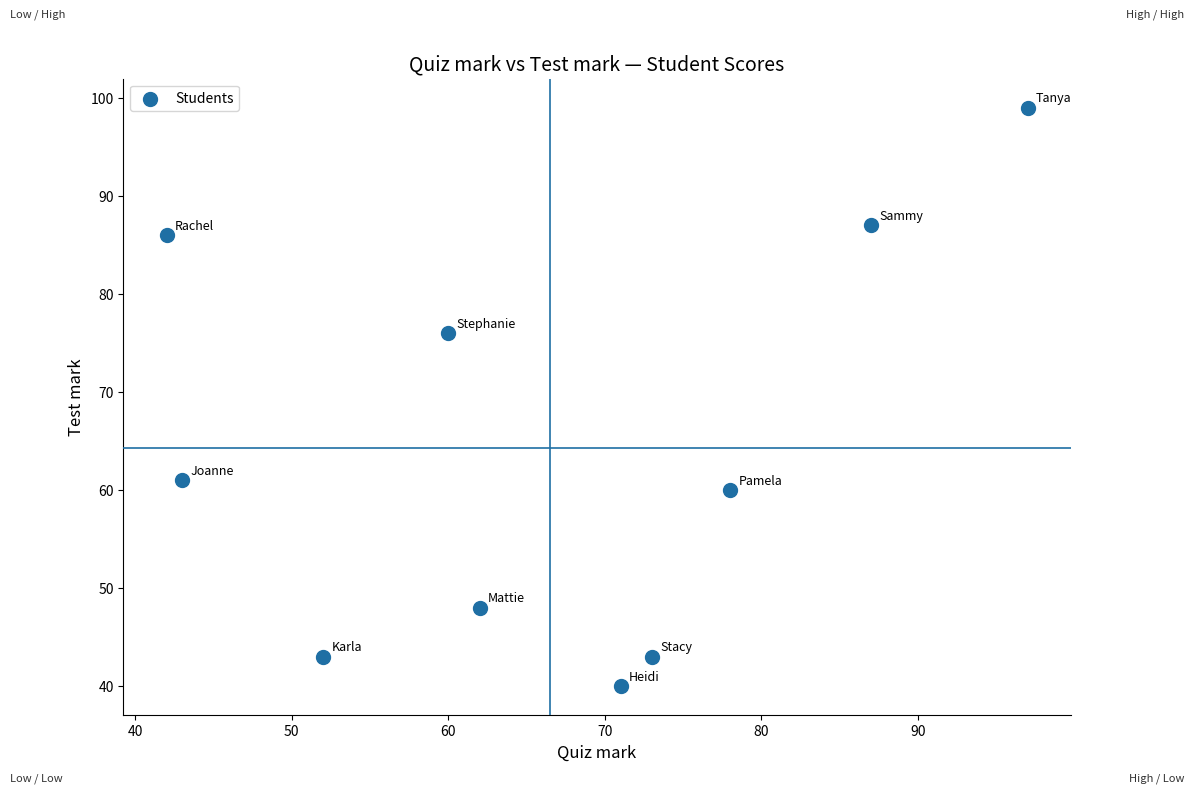

What Y value in the scatter plot is closest to 69?

76